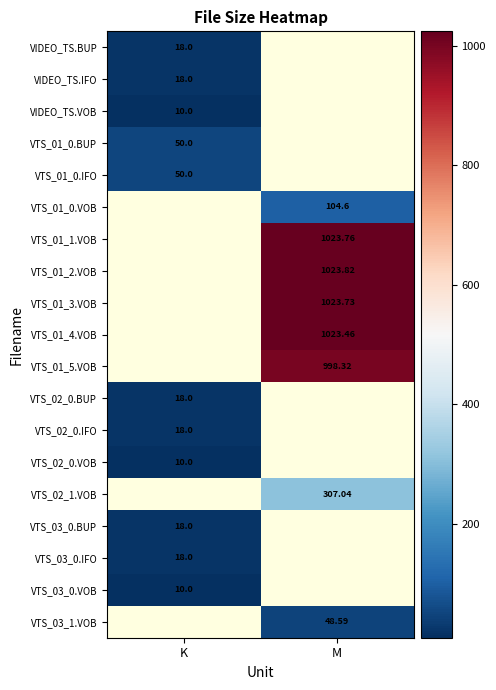

At how many categories does at least one series exceed 108?

1